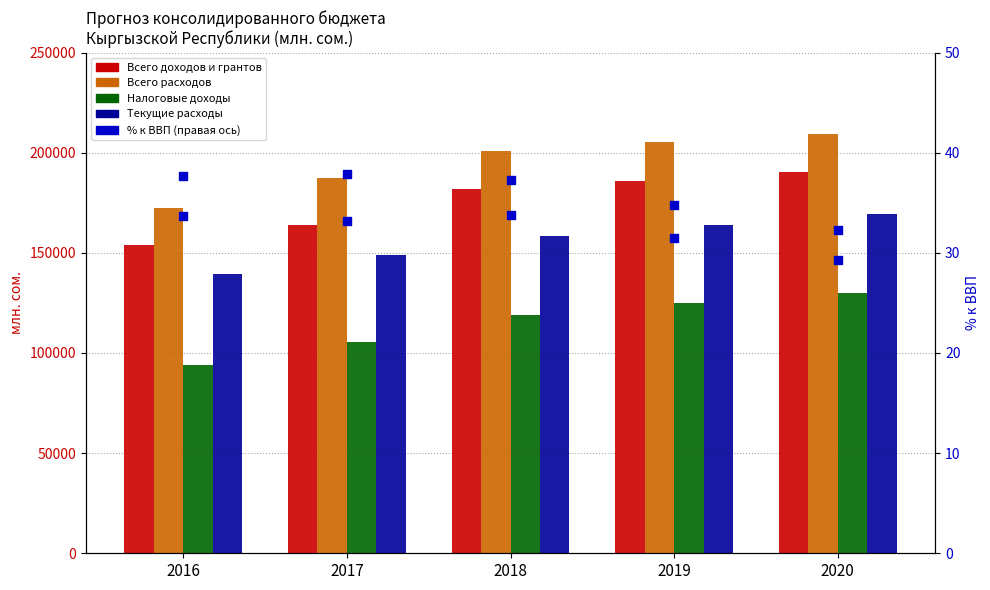

Is the value of Всего доходов и грантов at 2019 greater than the value of Налоговые доходы at 2019?

Yes